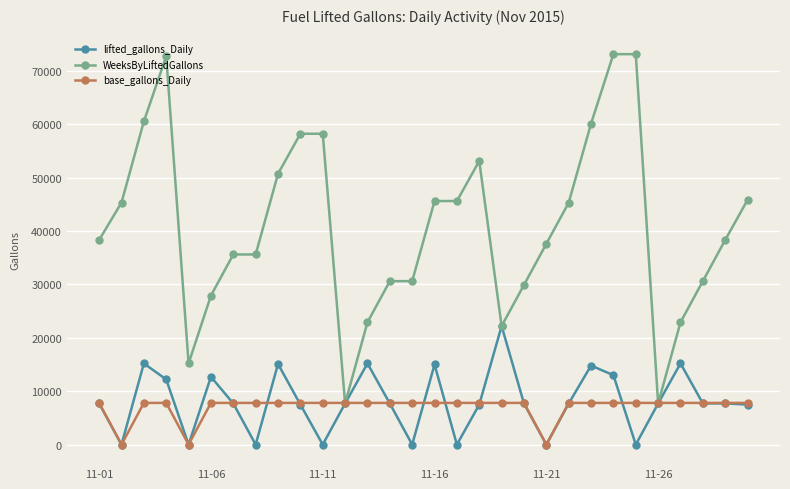

What is the difference between the second highest and second lowest values in the WeeksByLiftedGallons series?

65401